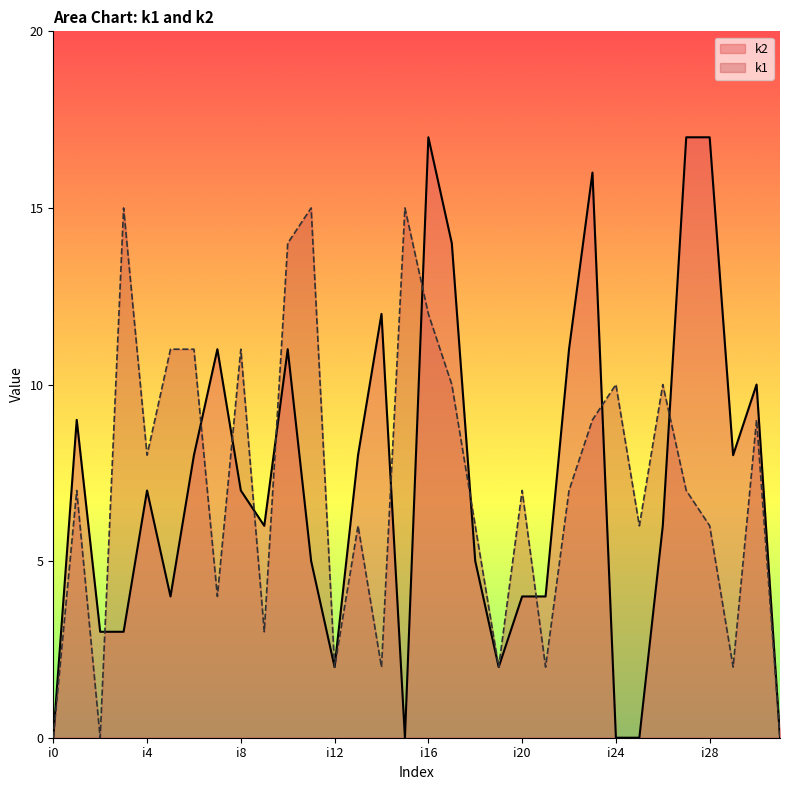

In k1, how many points are lower than both neighbors (excluding endpoints)?

10